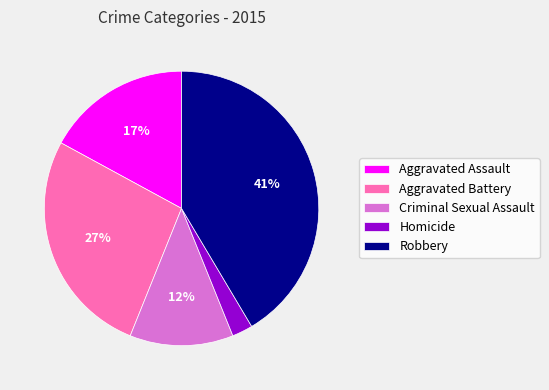

Which slice is the smallest?

Homicide